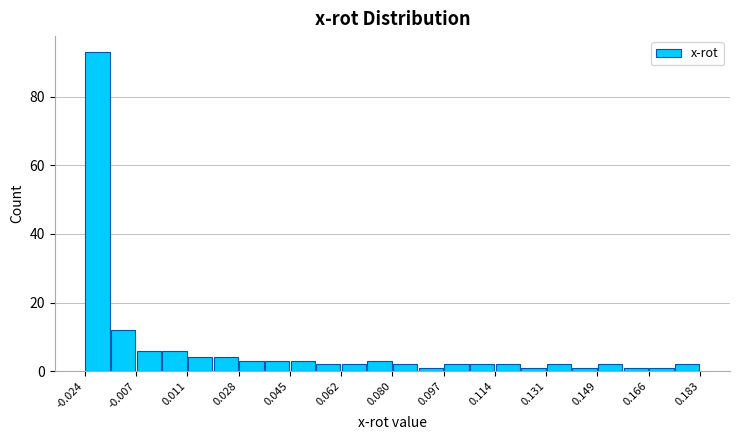

Over which range of the x-axis is the bar tallest?

-0.024 to -0.016